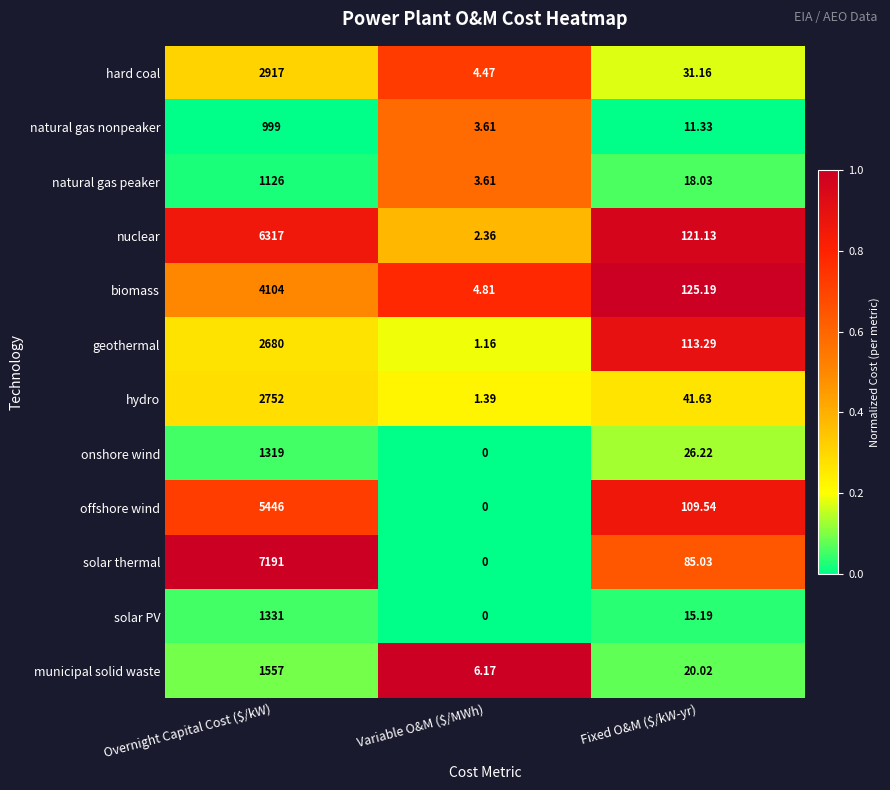

Which series has the largest range (max minus min)?

solar thermal